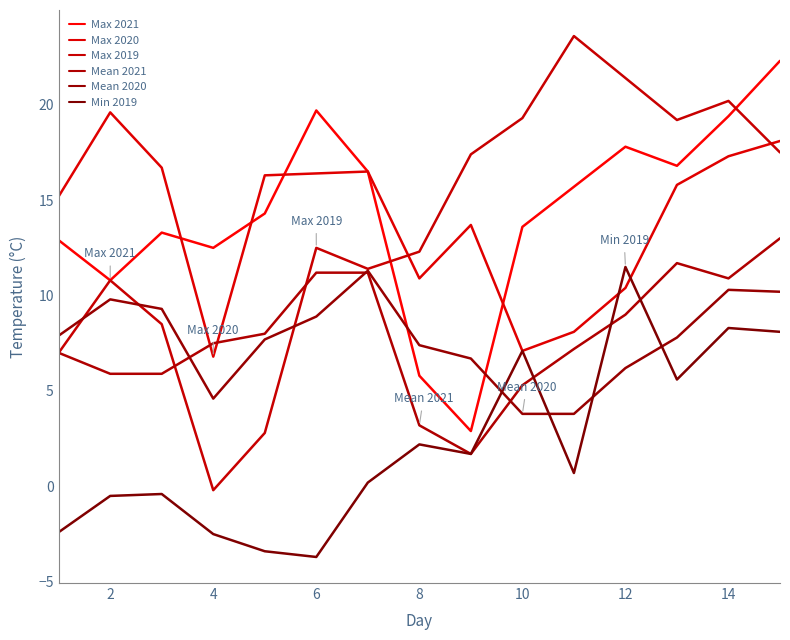

At which category does Min 2019 reach its first local valley?

6